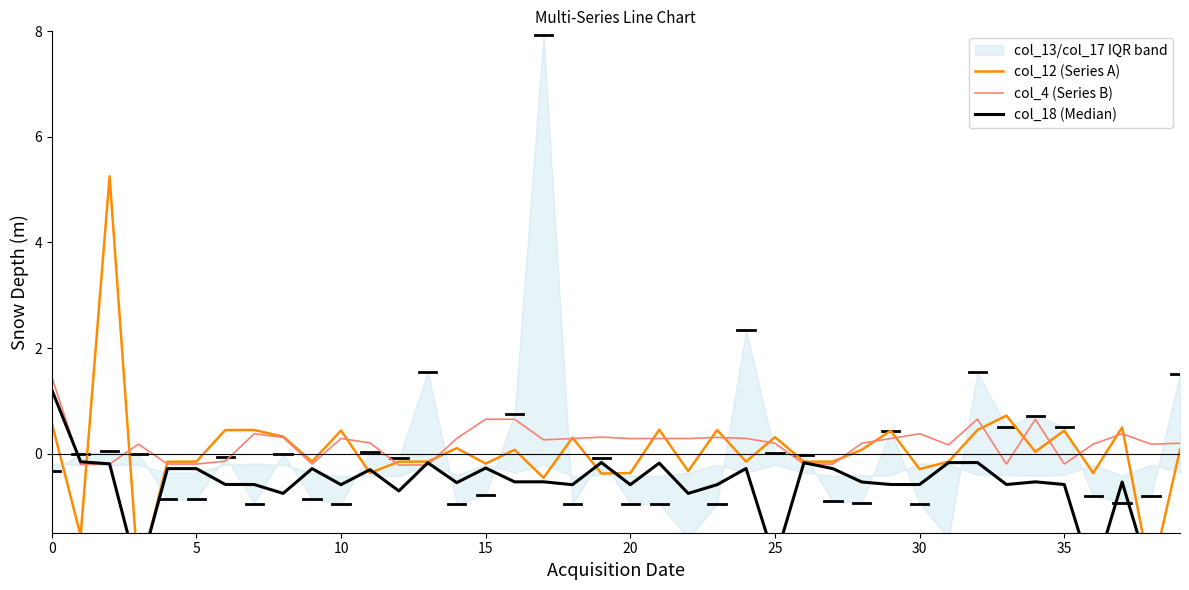

Is it true that col_4 (Series B) equals 0.2 at 25?

True